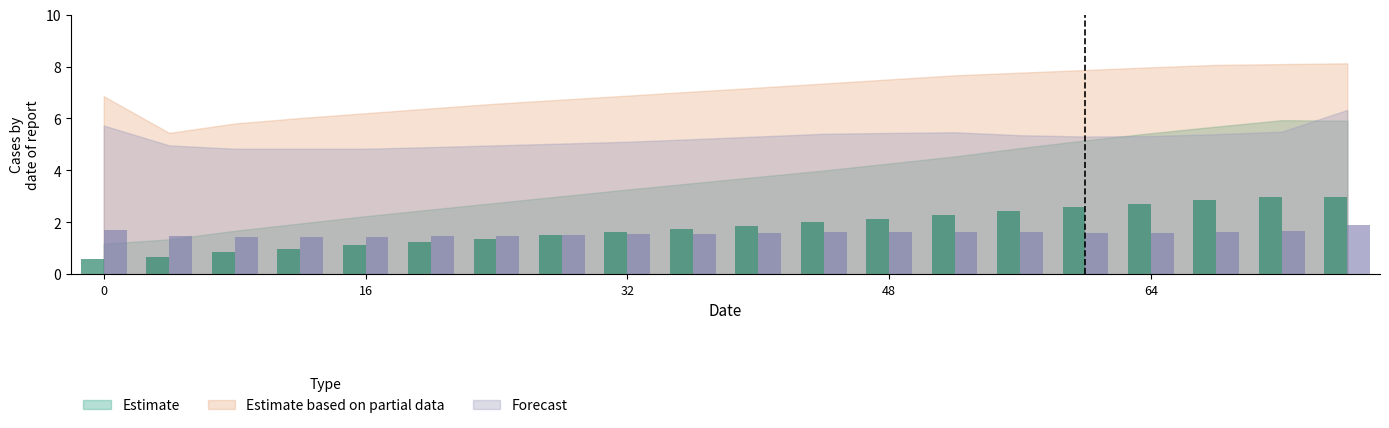

True or false: Estimate has a value of 3.0 at 76.

True